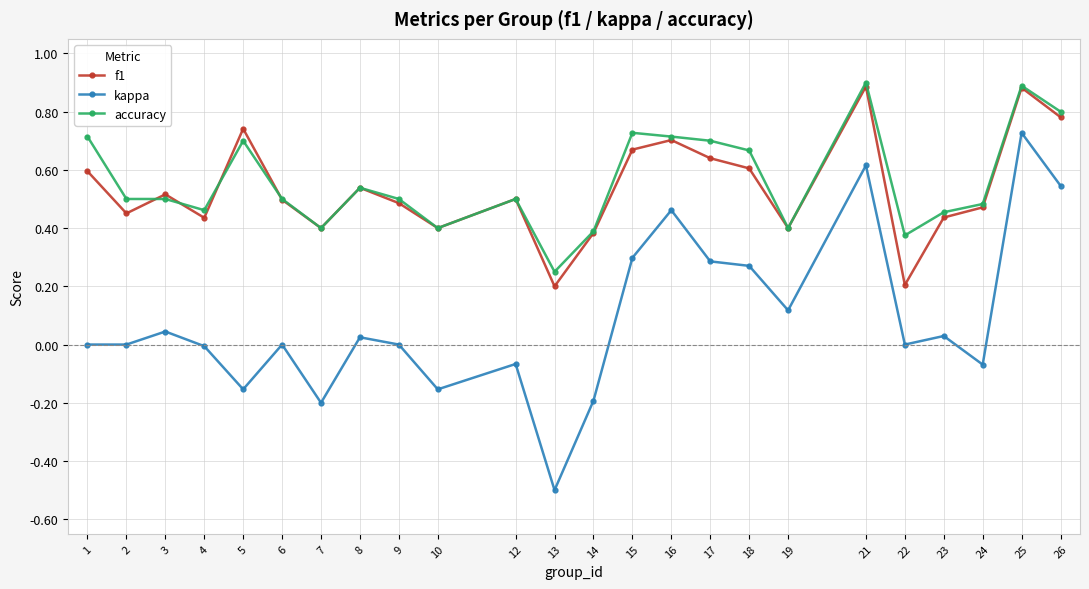

What are all the series names shown in the legend?

f1, kappa, accuracy